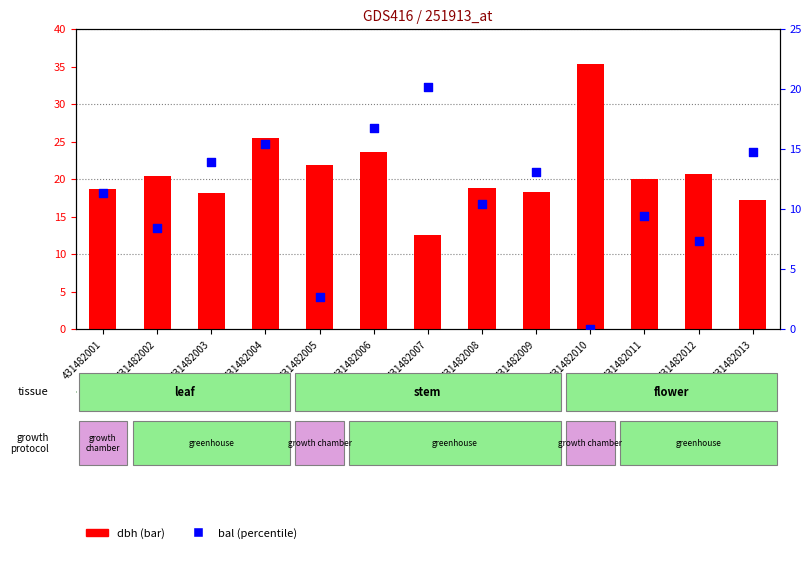

Which series has the widest spread of Y values?

dbh